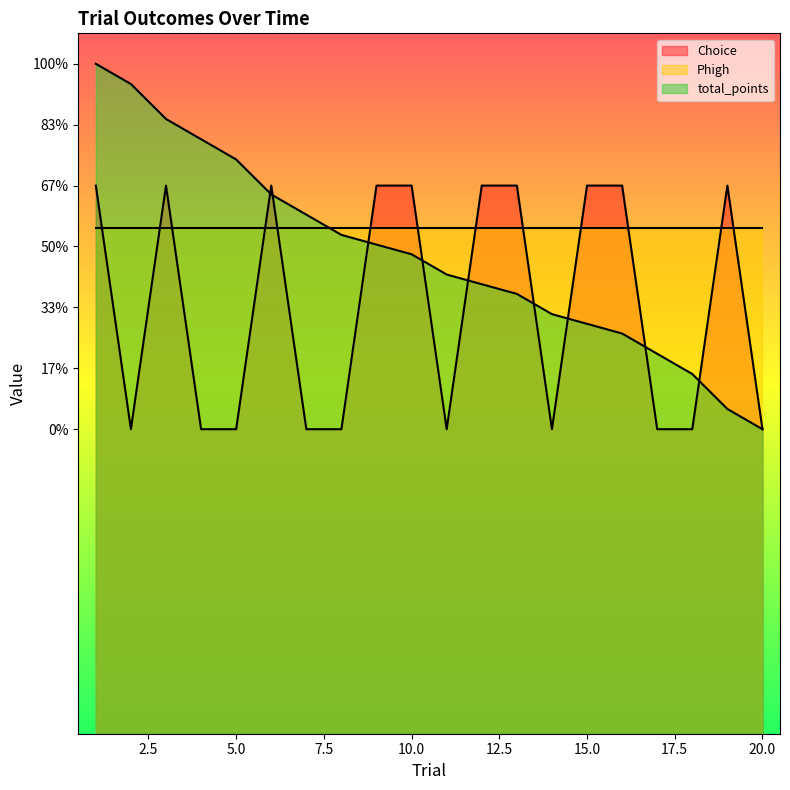

Where does the total_points_neg series first go above 0?

1